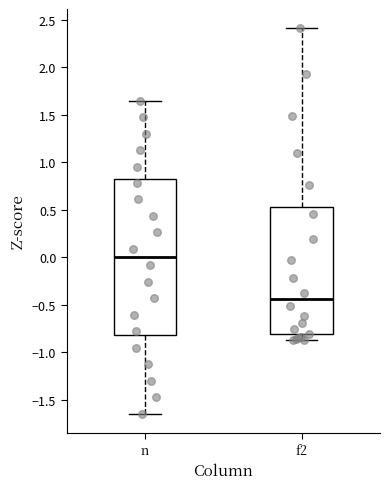

Reading left to right, transcribe this box plot: for each box, give where its median line is, the range the box spans, and where its two whiskers end, as read against the y-axis. The values are not printed on the chart, so give them approximately, as read against the axis.

n: median 0.00, box -0.80 to 0.80, whiskers -1.65 to 1.65
f2: median -0.45, box -0.80 to 0.55, whiskers -0.85 to 2.40